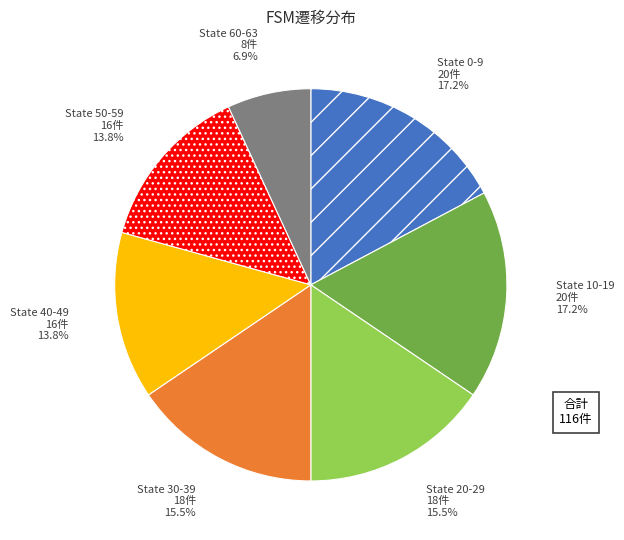

Is there a majority slice in this chart?

No